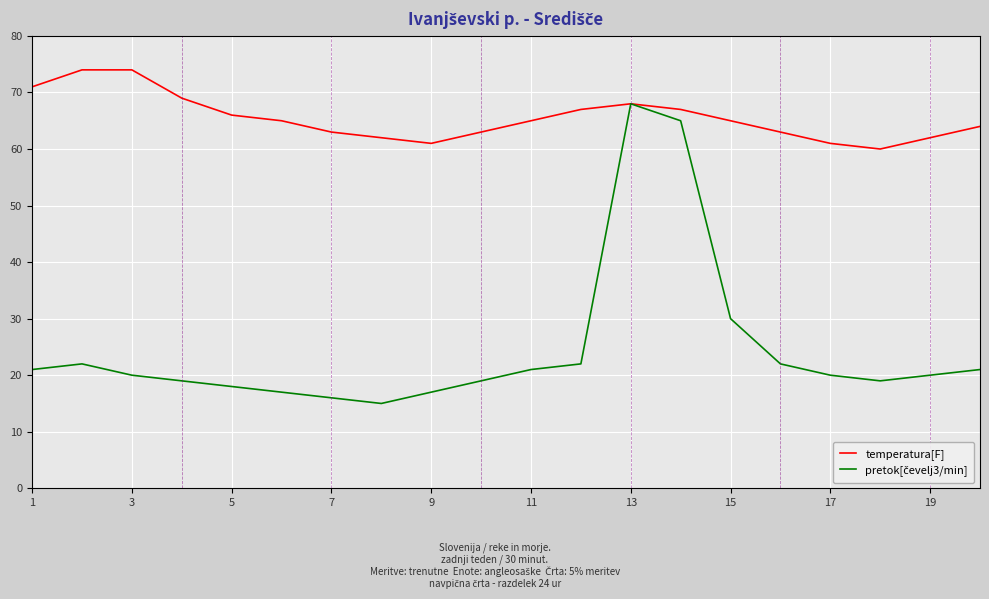

What is the greatest value displayed?

74